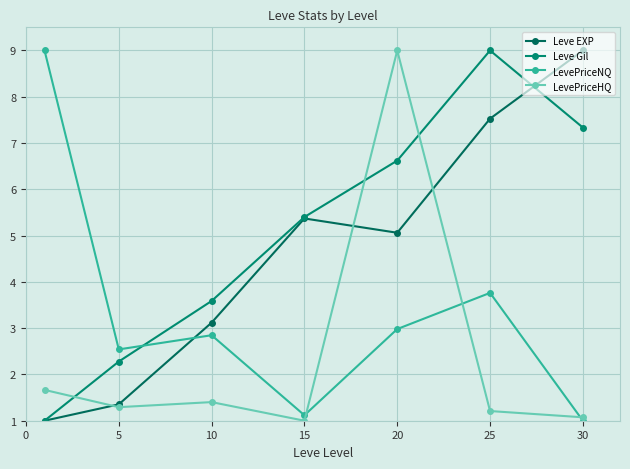

Which series ends up on top after the final intersection of LevePriceHQ and Leve EXP?

Leve EXP